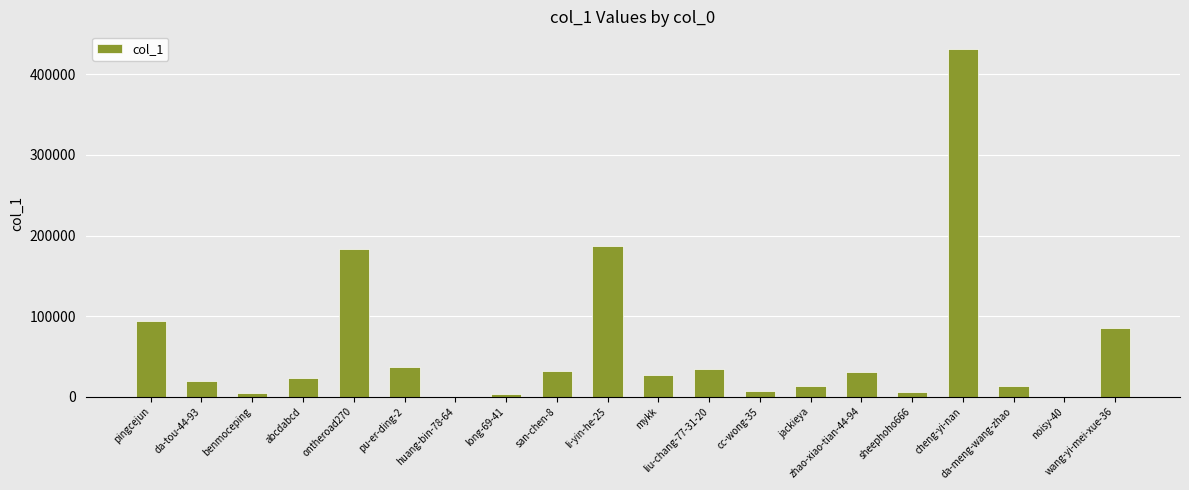

How many data points does each series have?

20